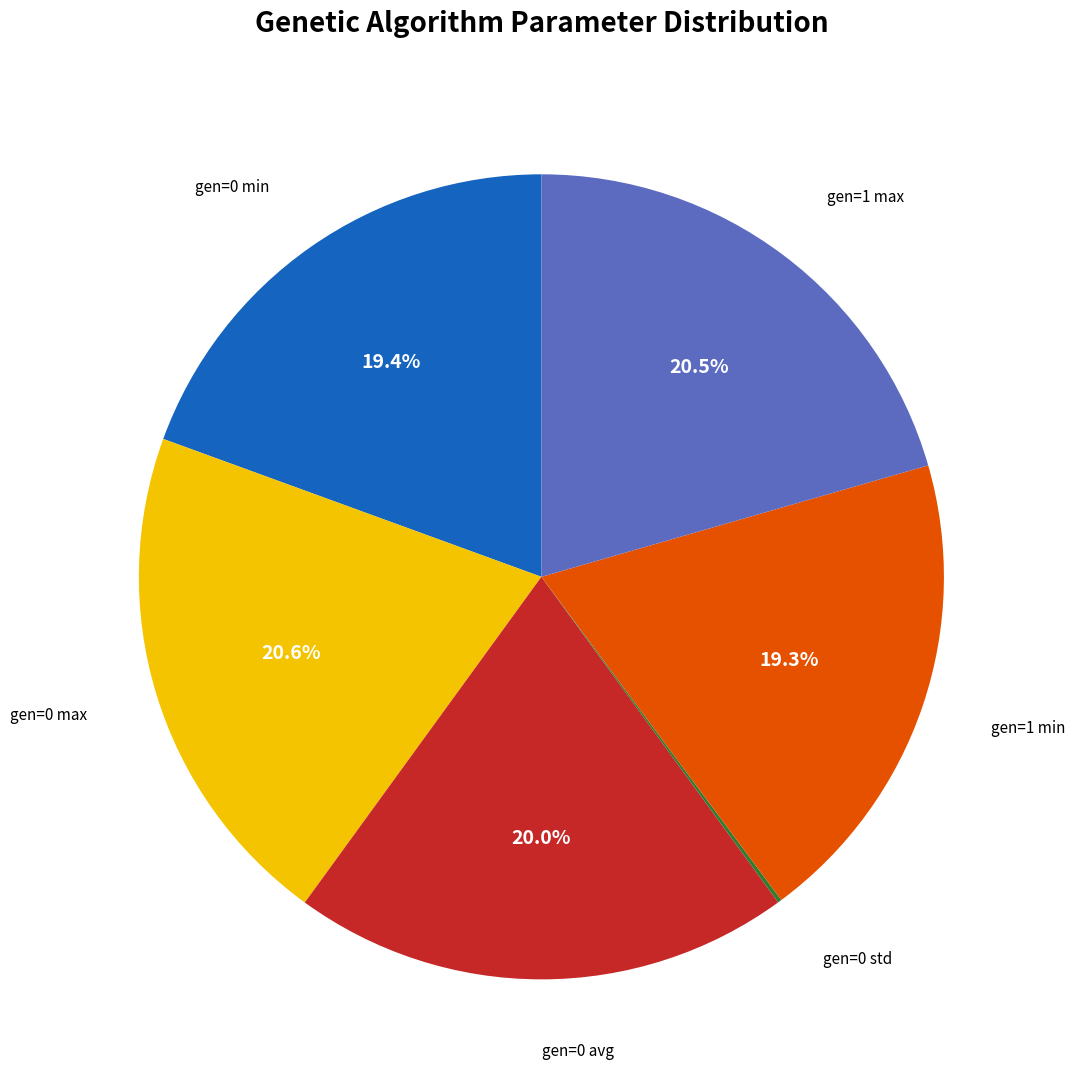

Is there any slice that represents more than half of the pie?

No